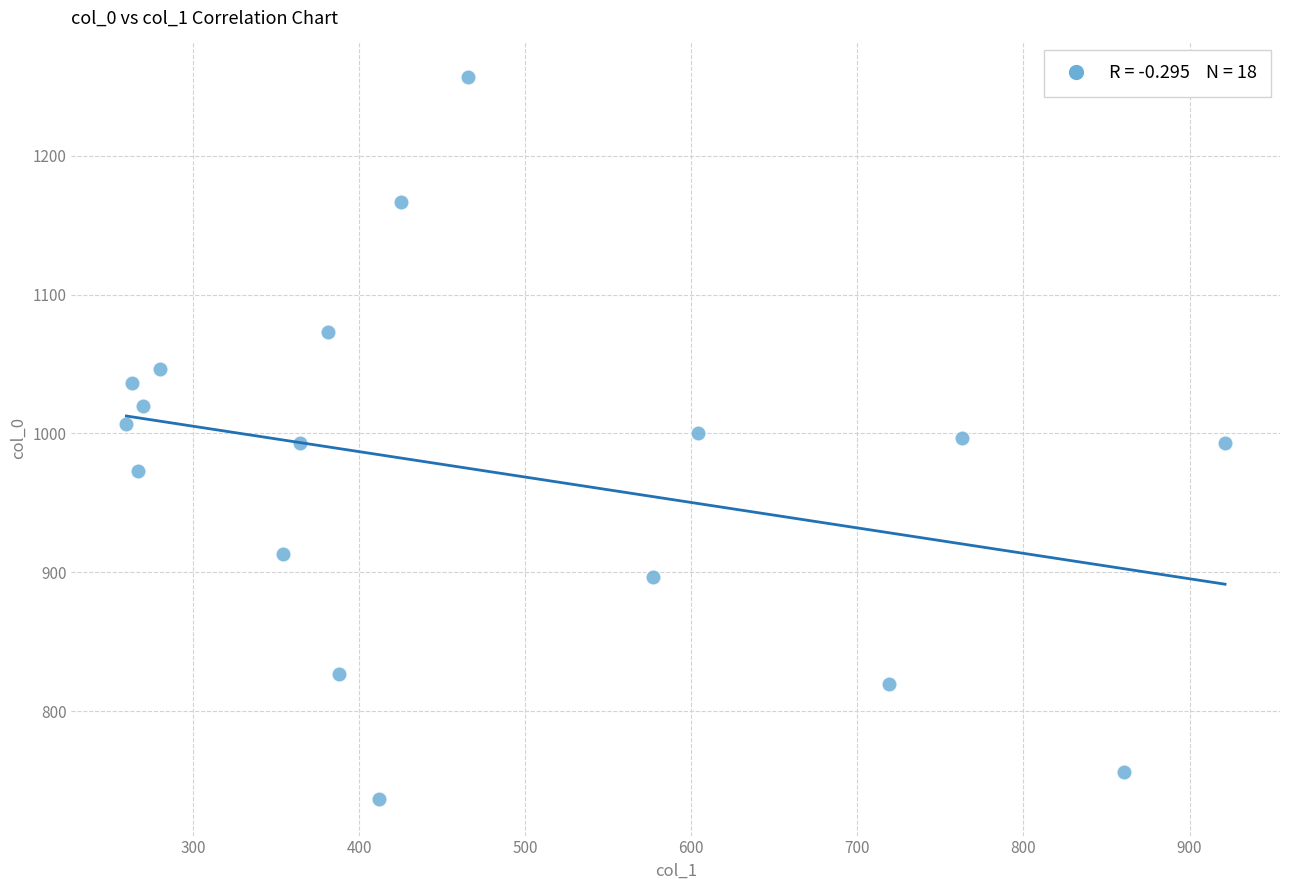

How many data points are displayed?

18